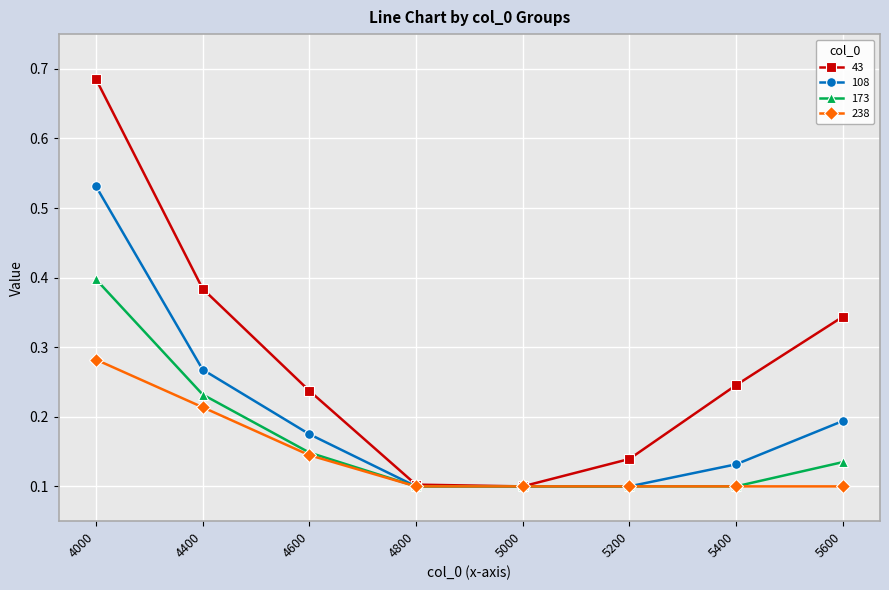

Does the chart have visible grid lines?

Yes